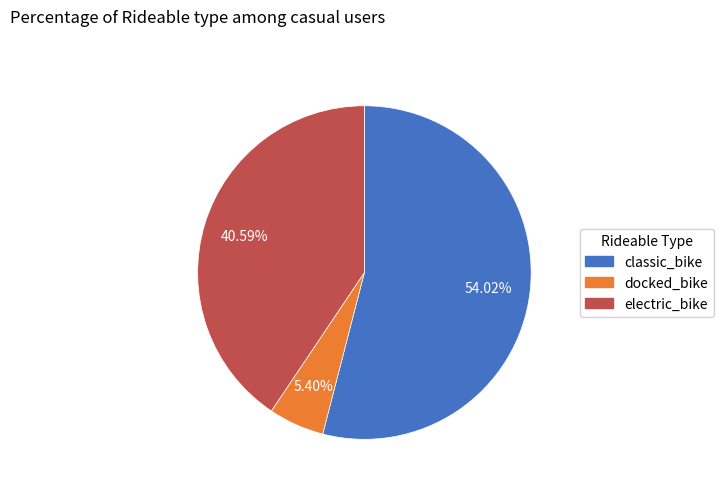

Is there a majority slice in this chart?

Yes